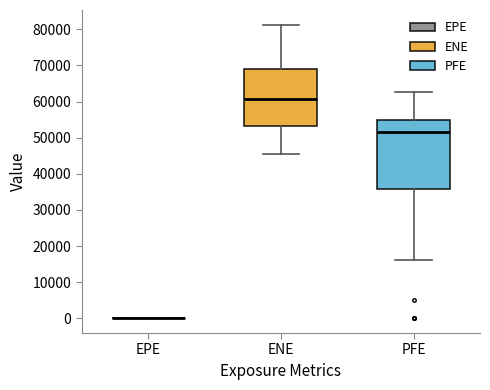

Comparing the boxes themselves (not the whiskers), which one is the tallest?

PFE